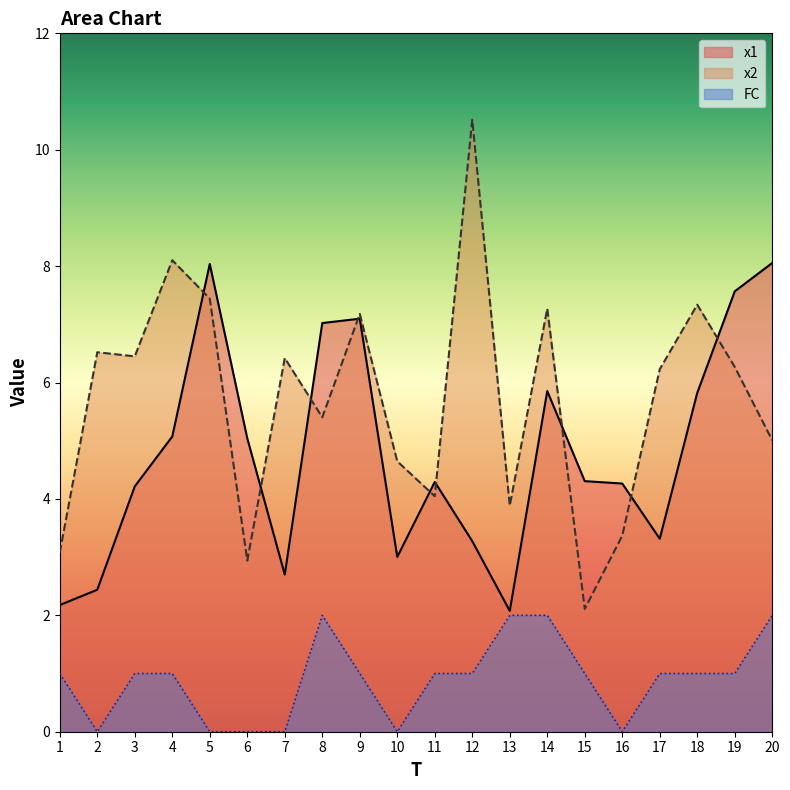

What is the approximate value of FC at 3?

1.0